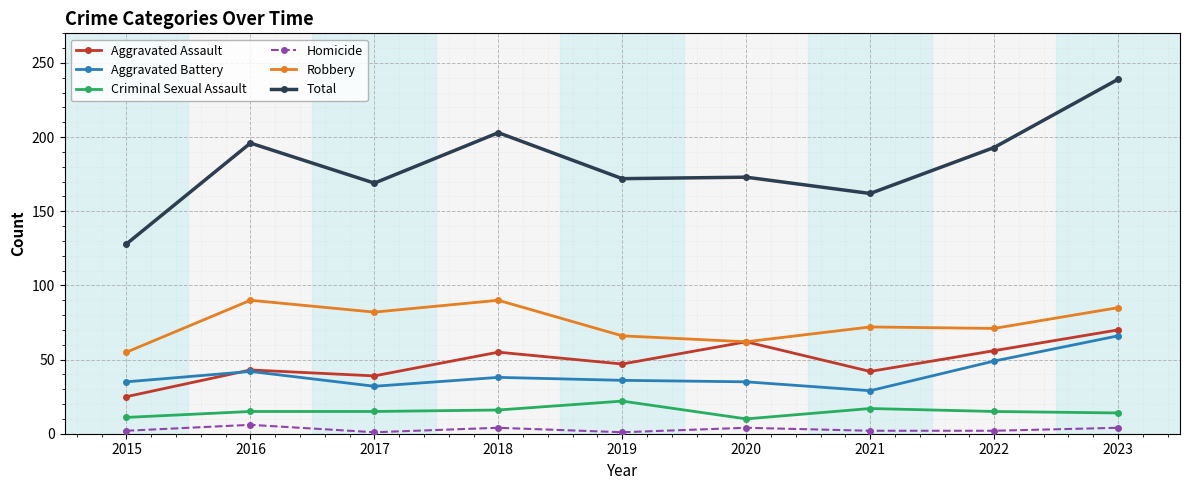

At which category does Total reach its first local valley?

2017